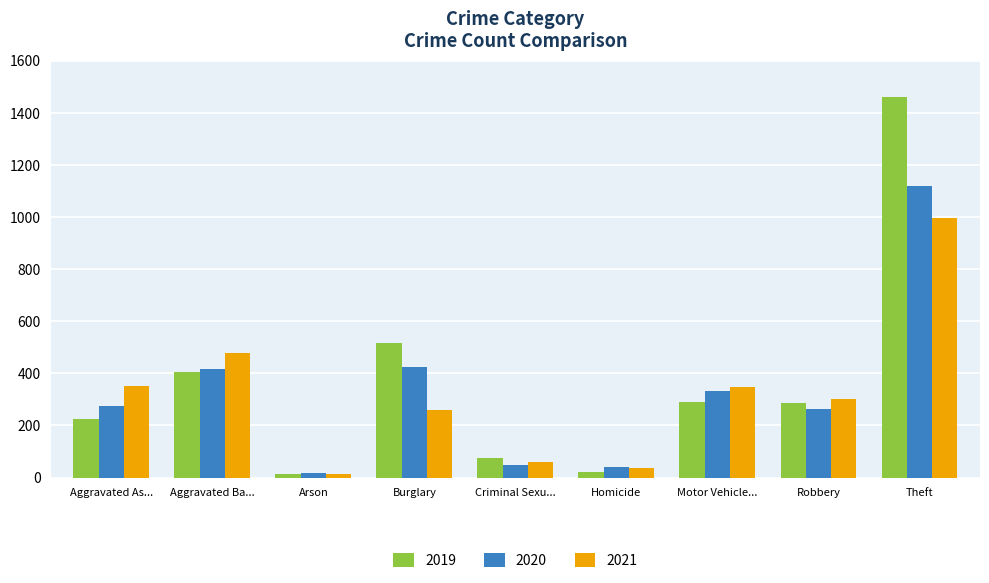

What are all the series names shown in the legend?

2019, 2020, 2021